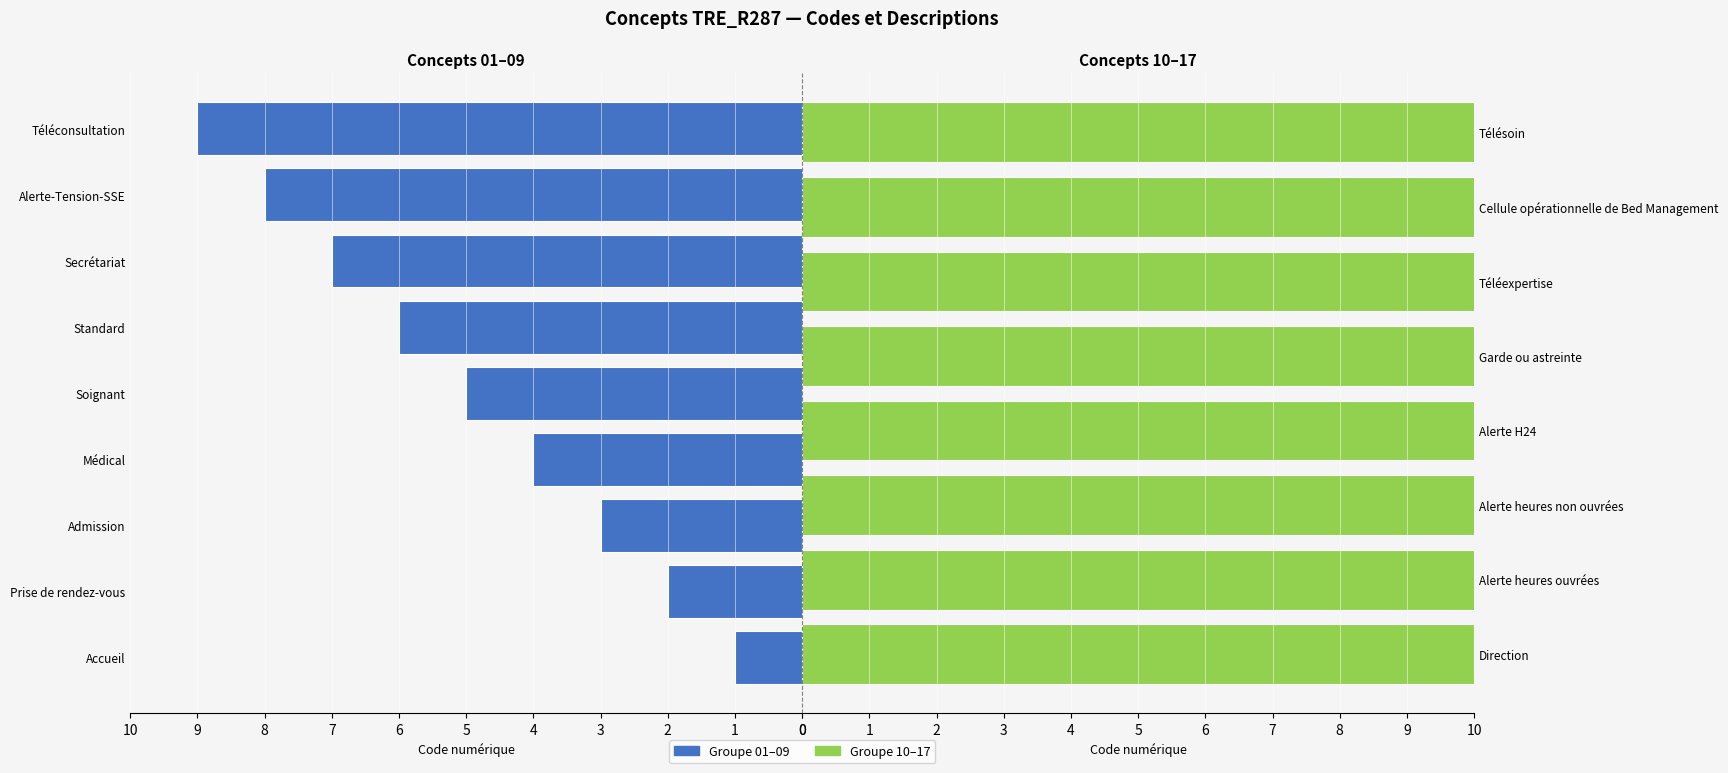

What is the greatest value displayed?

17